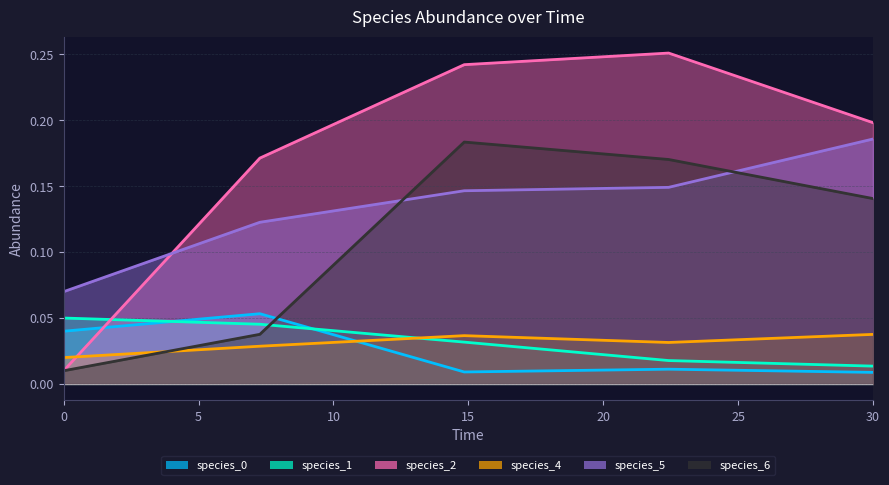

How many series are shown in this chart?

6